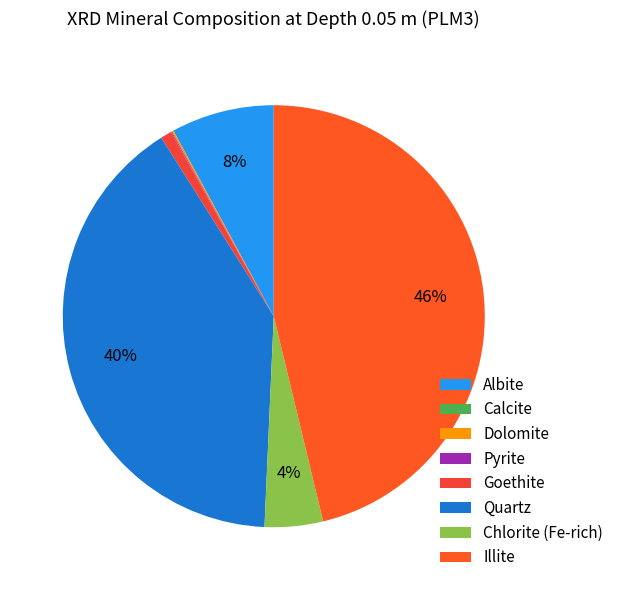

True or false: Calcite accounts for 9% of the total.

False